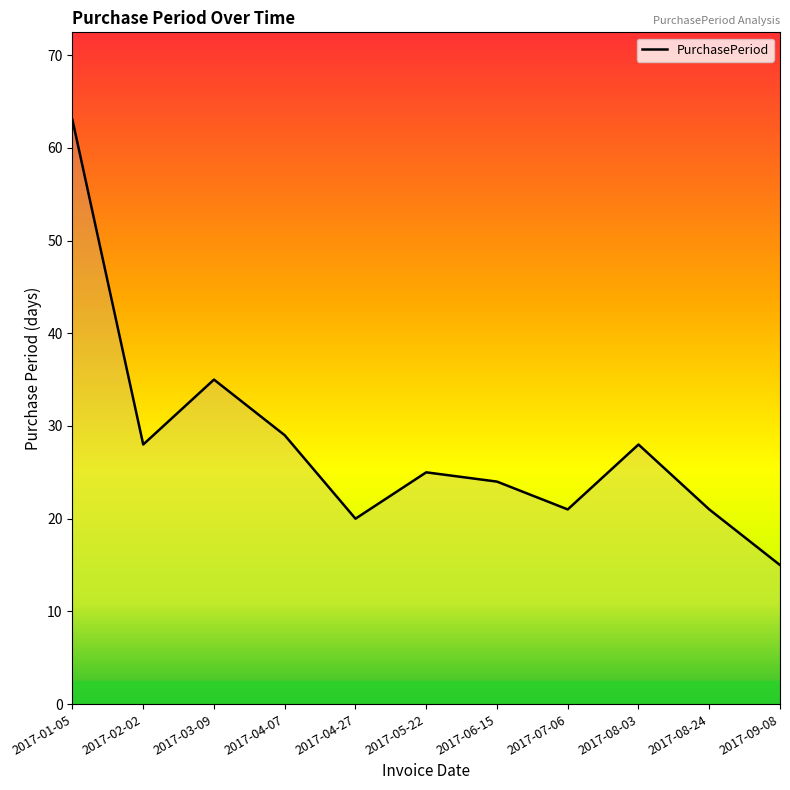

How many interior local valleys (lower than both neighbors) does the data have?

3